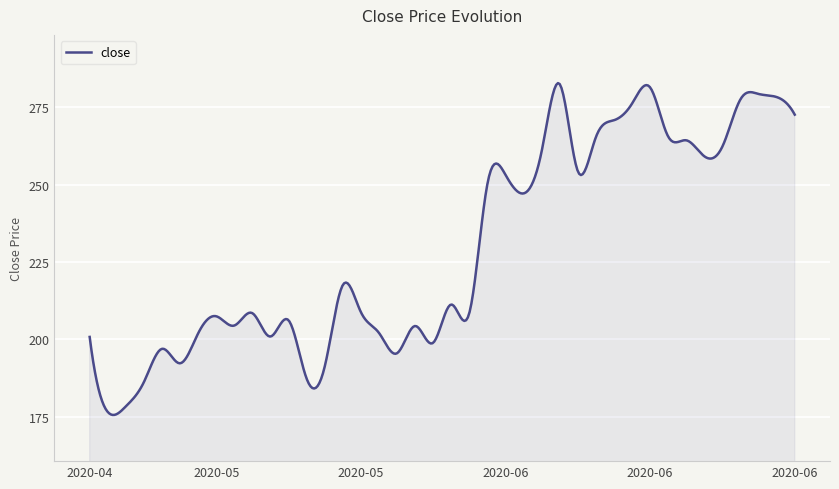

What is the maximum value shown in the chart?

282.8